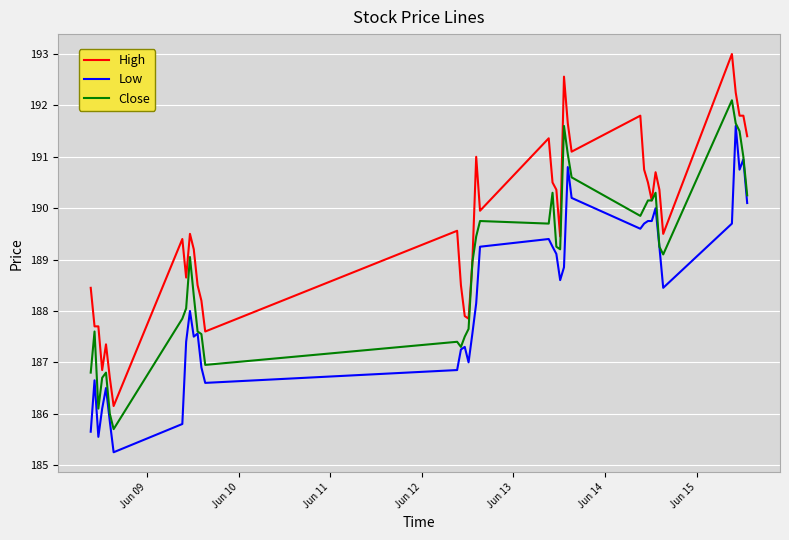

True or false: High and Low intersect in this chart.

False